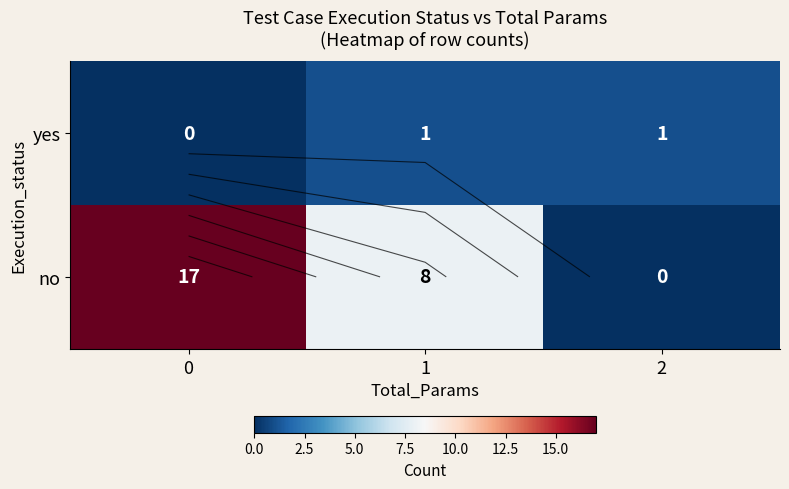

Is it true that no equals 6 at 0?

False